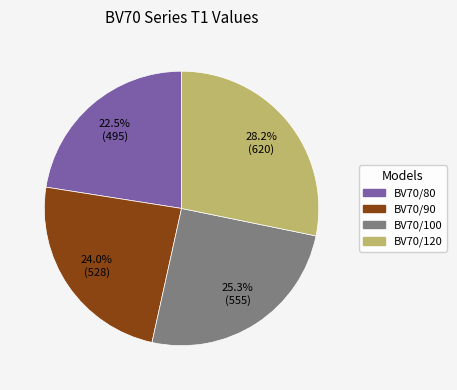

Combined, do BV70/90 and BV70/120 account for over 50%?

Yes